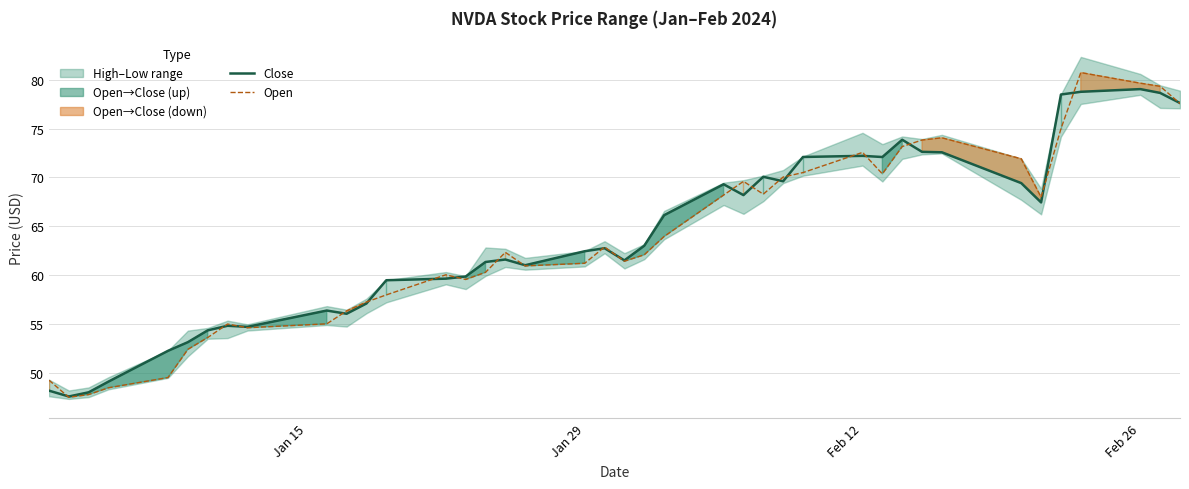

What is the highest value of the Open series?

80.7